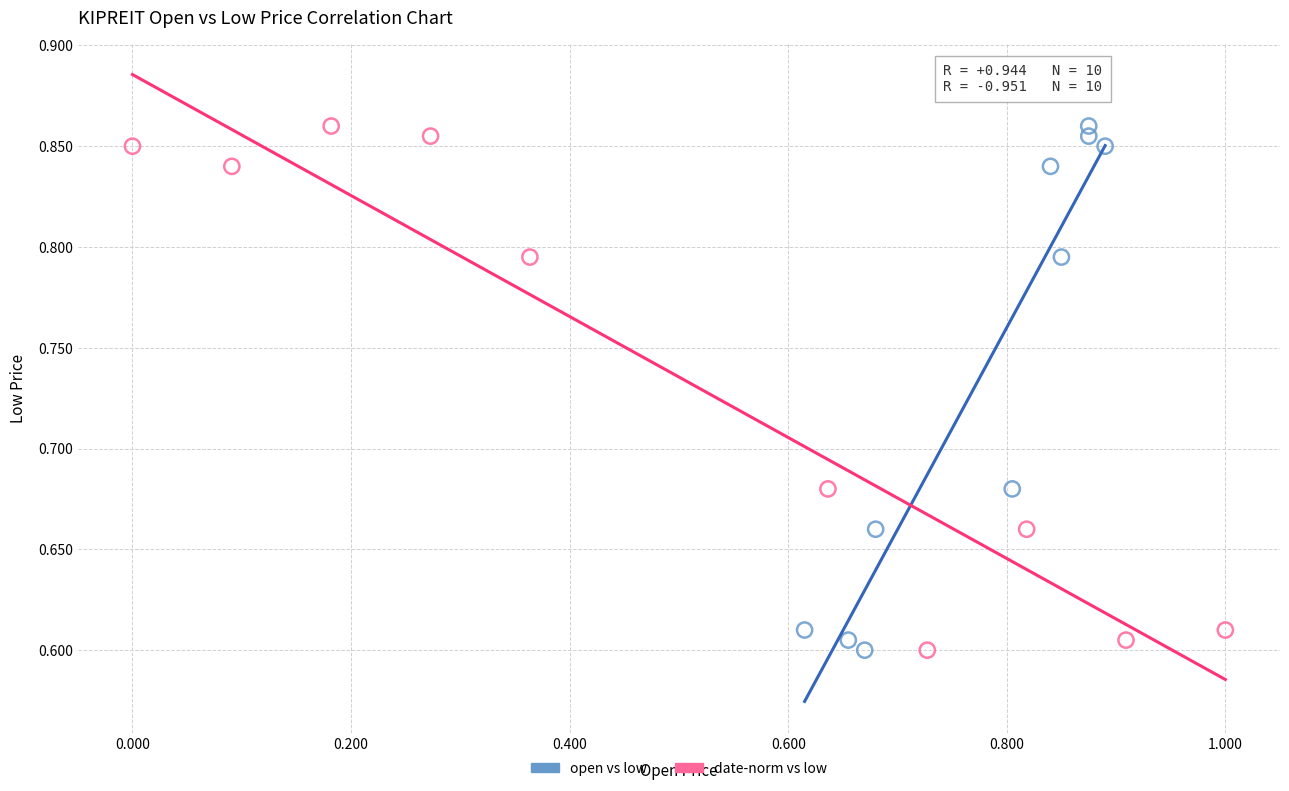

What are all the series names shown in the legend?

open vs low, date-norm vs low